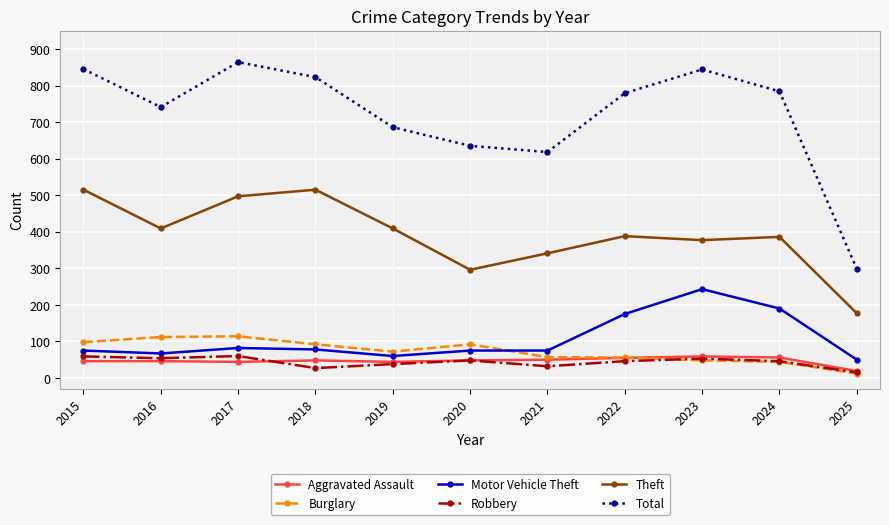

What is the minimum value shown in the chart?

12